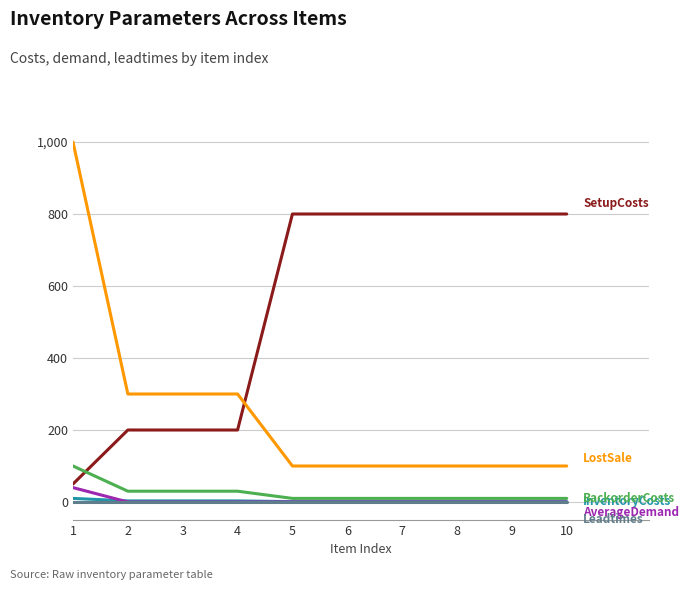

What is the total value across all series at 9?

912